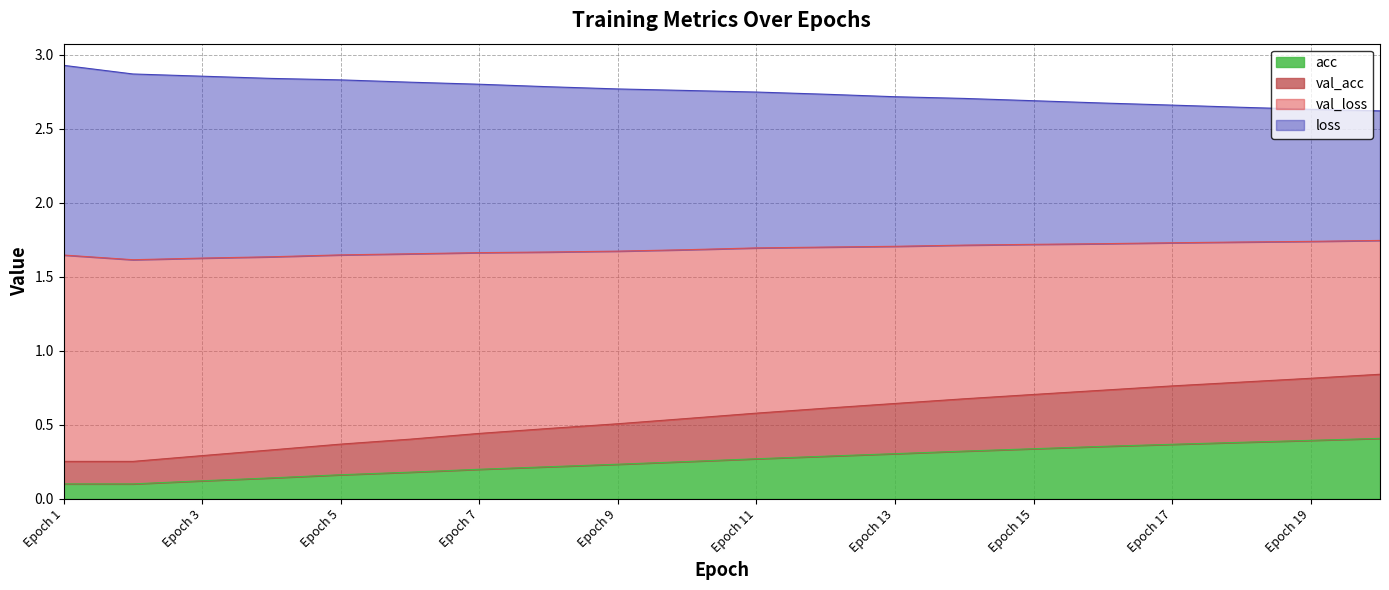

The value of acc at Epoch 5 is 0.3. True or false?

False